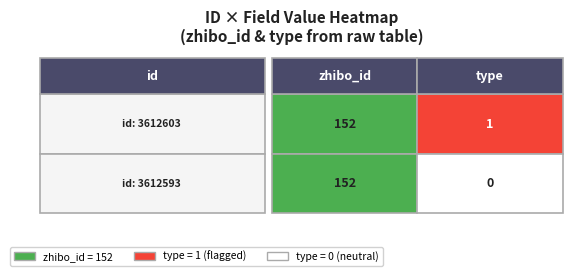

Which series has the largest total across all categories?

3612603